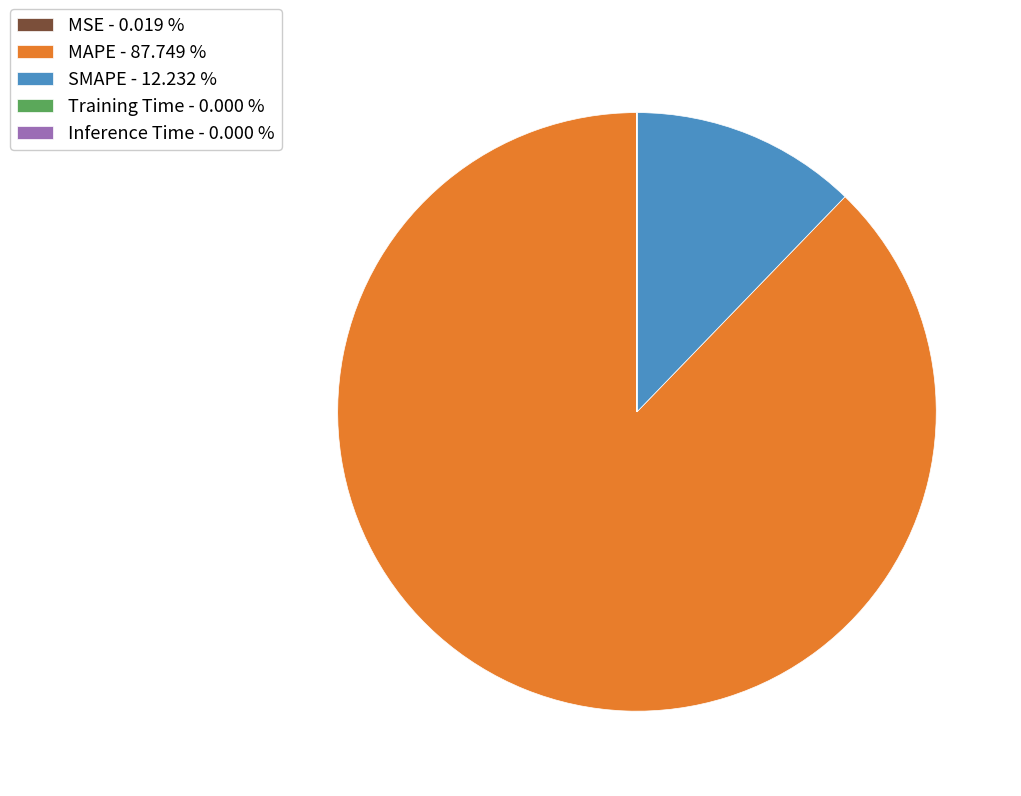

What is the largest slice in the pie chart?

MAPE